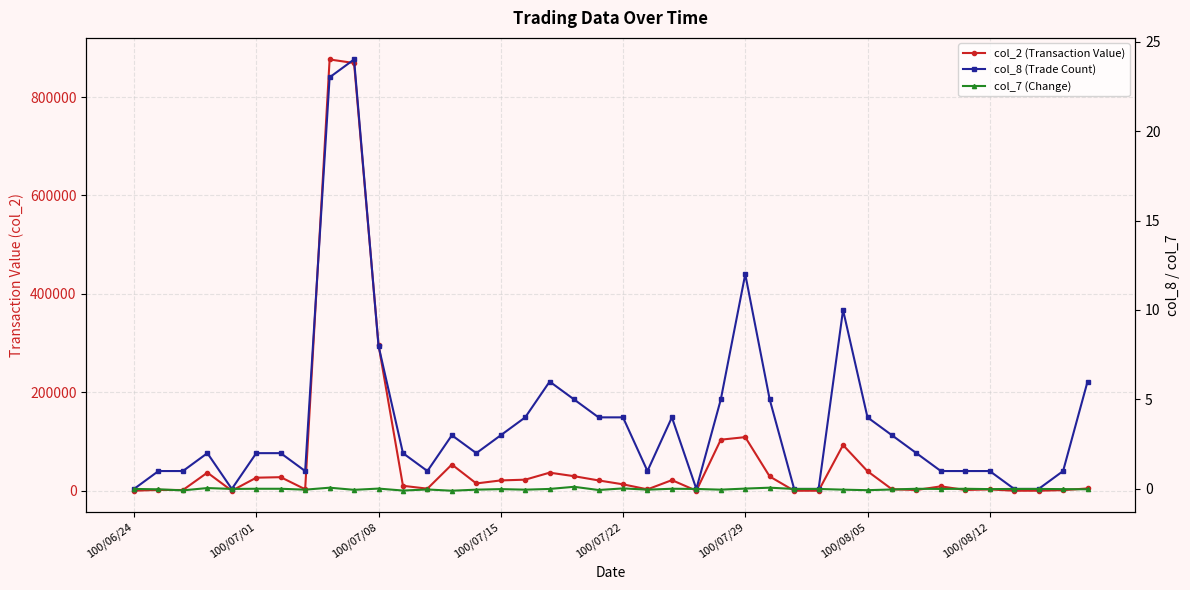

How many data points does each series have?

40